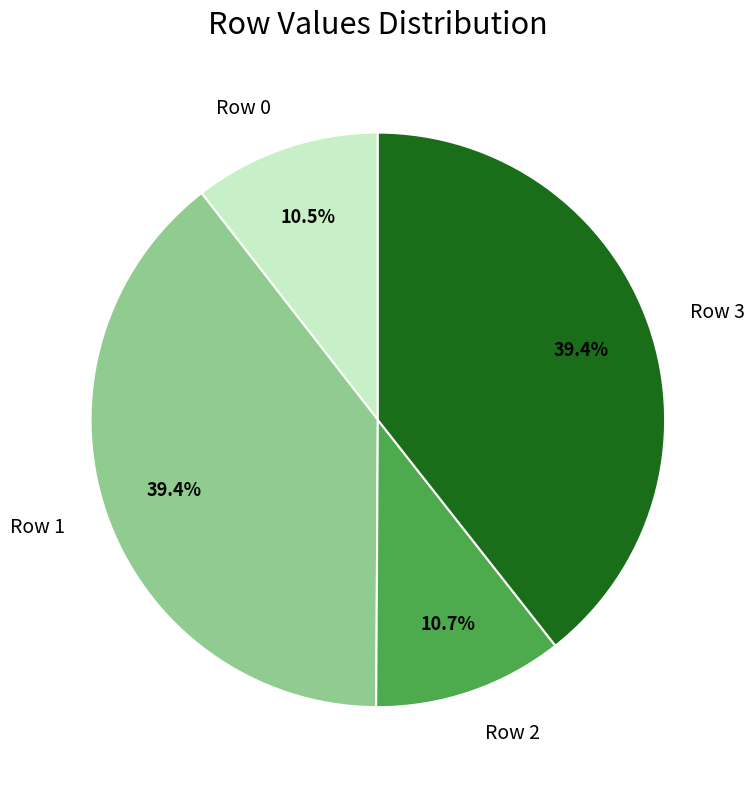

Is Row 0 the majority of the pie?

No